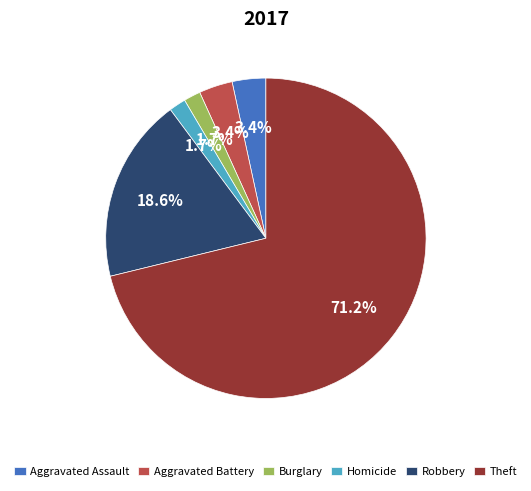

Approximately how many times larger is the value at Theft compared to Robbery?

3.8